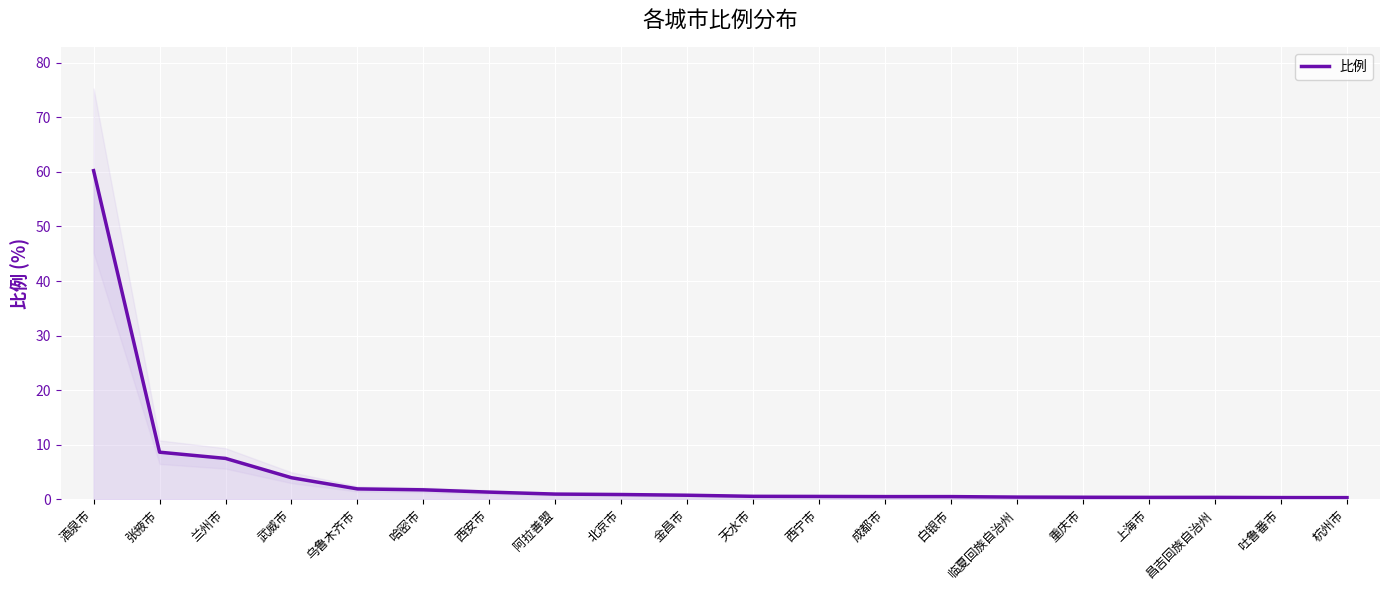

What is the approximate value at 酒泉市?

60.2